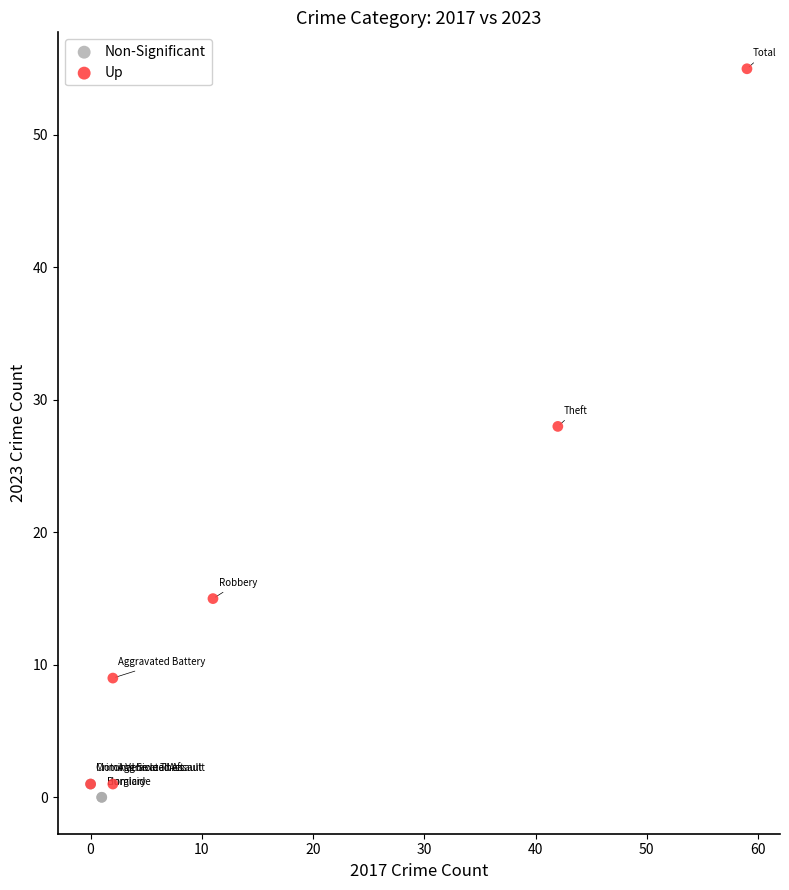

Which series contains the highest Y value?

Up